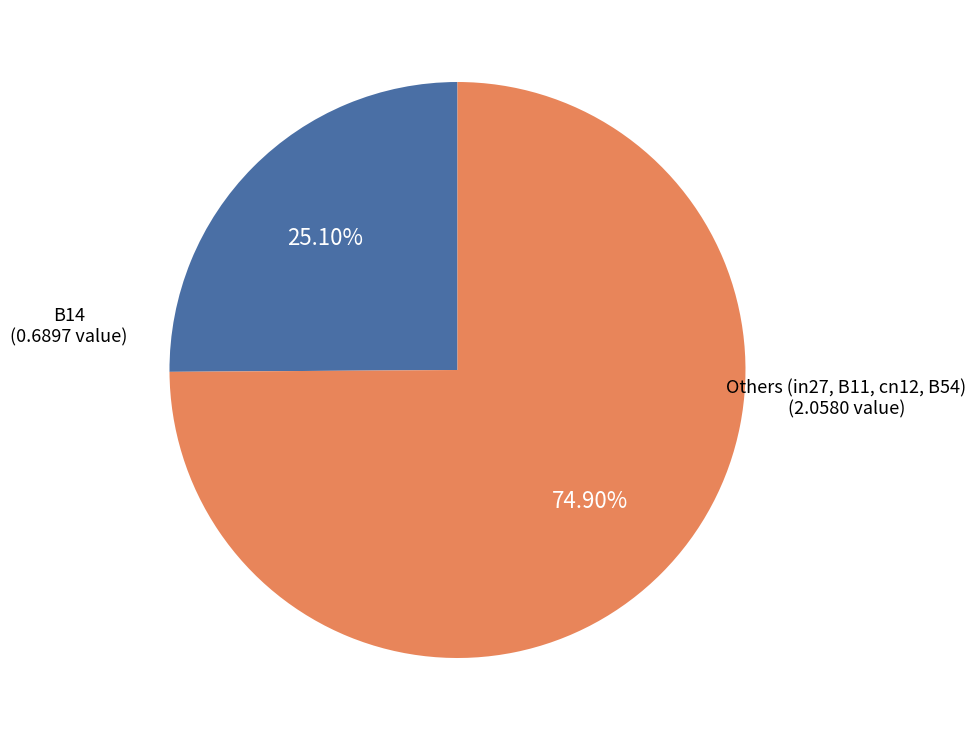

Does any single category account for the majority?

Yes